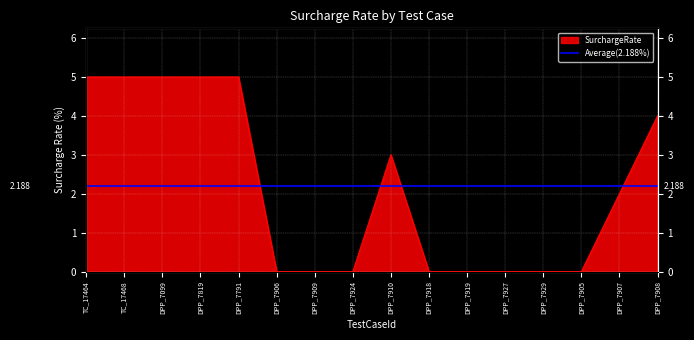

What is the change in value from DPP_7099 to DPP_7929?

-5